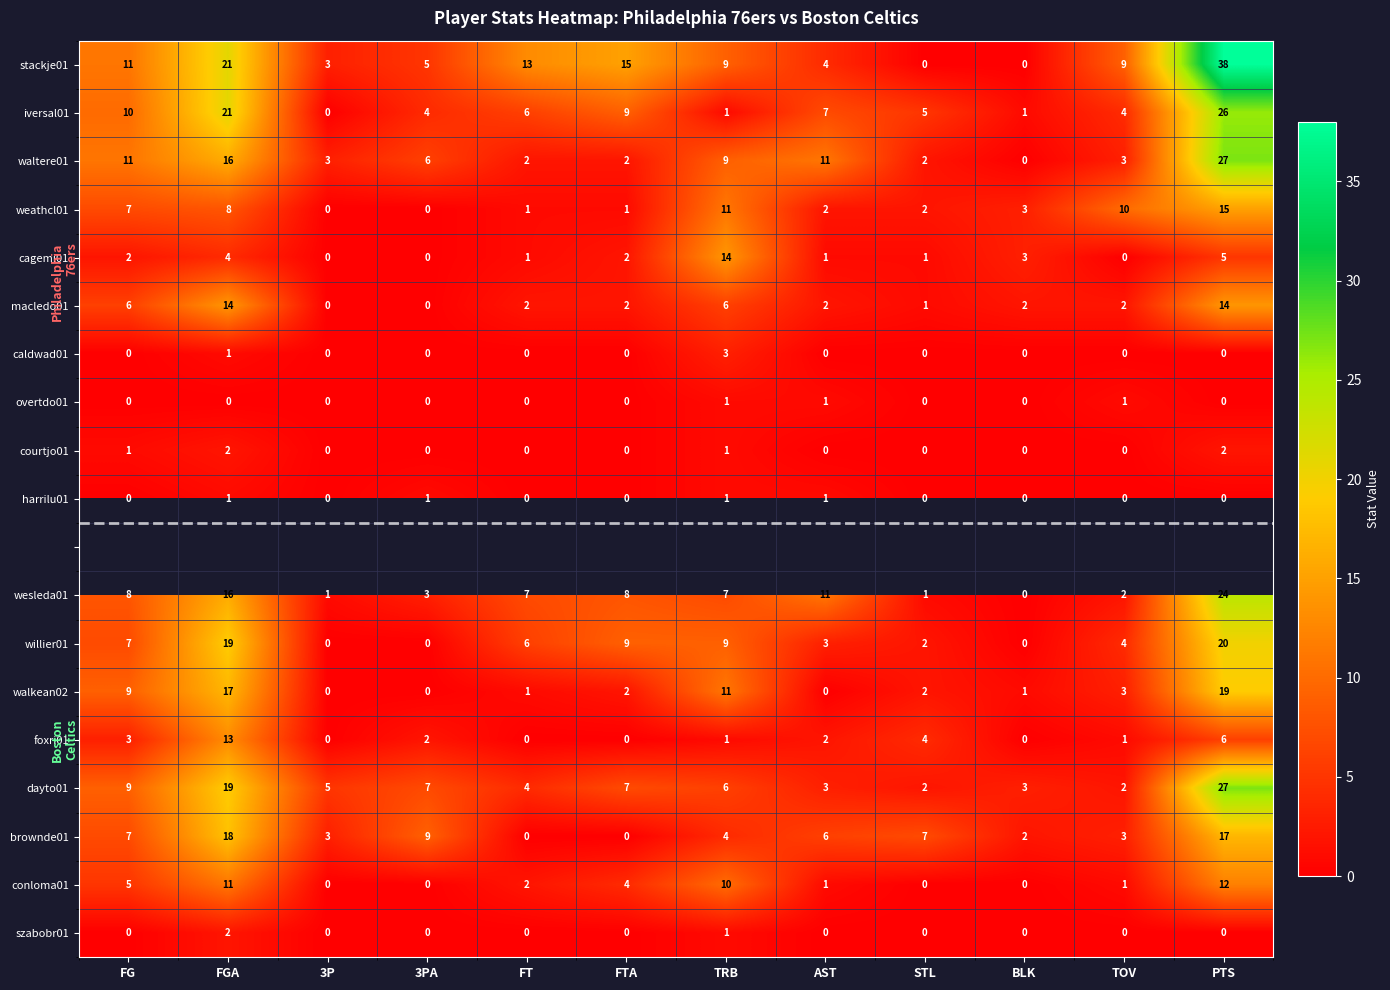

Count the szabobr01 values in the range 0 to 1.

11